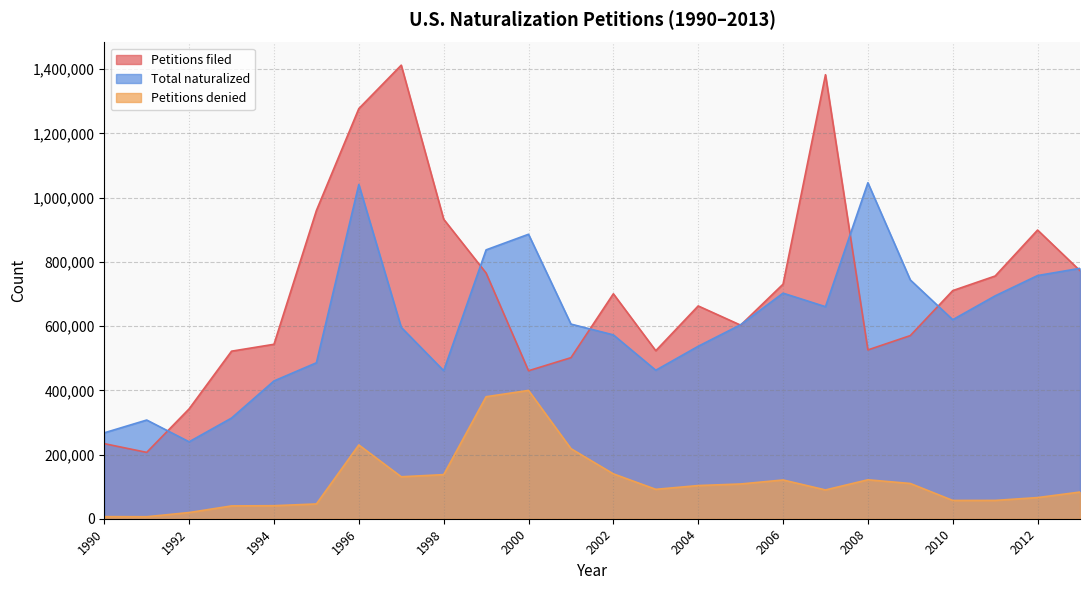

What is the difference between the maximum and second lowest values in the Petitions denied series?

393154